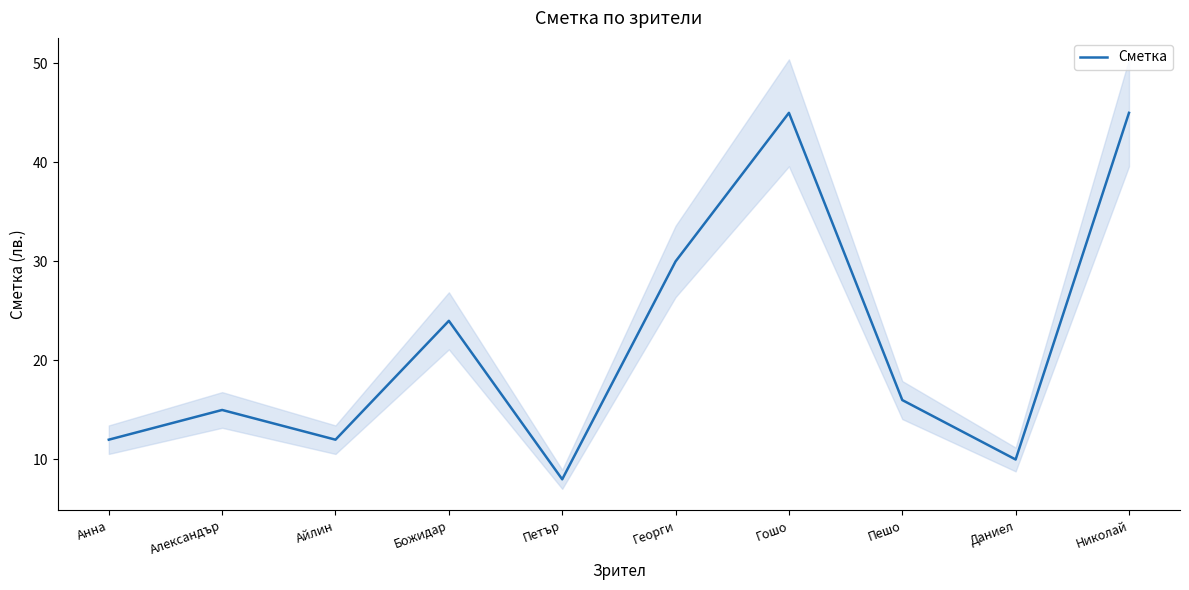

What is the smallest value displayed?

8